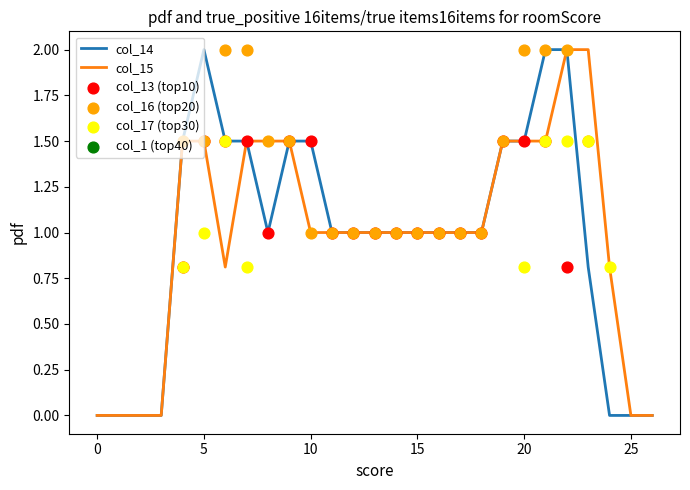

What are all the series names shown in the legend?

col_13, col_14, col_15, col_16, col_17, col_1